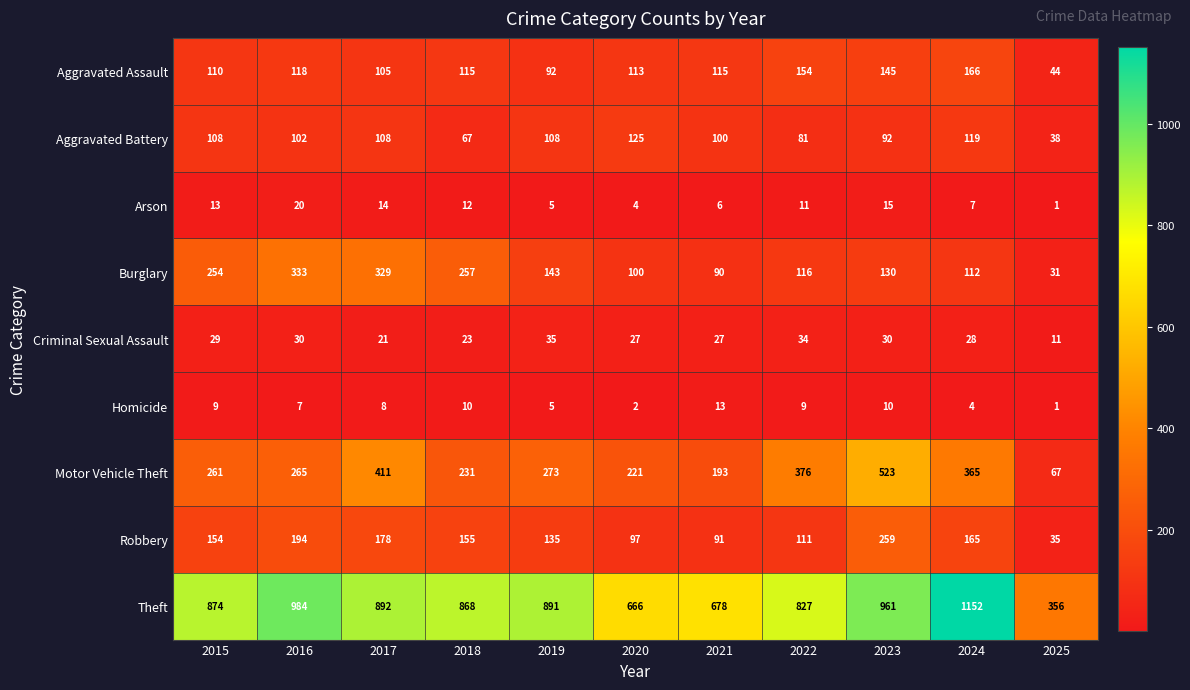

Is it true that Burglary equals 143 at 2019?

True